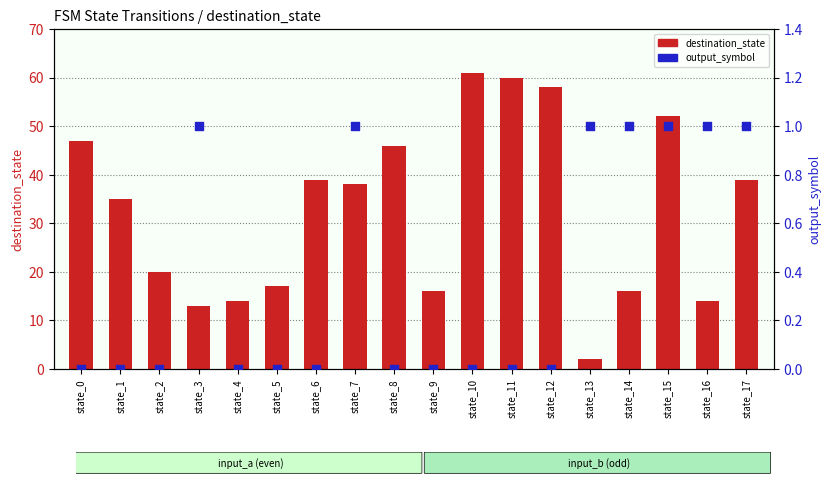

Which series has the largest total across all categories?

destination_state